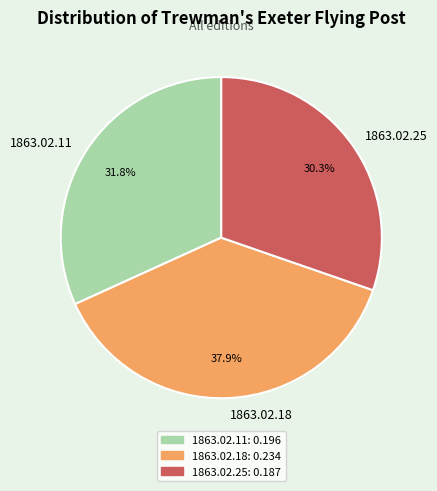

Rank the categories by value from lowest to highest.

1863.02.25, 1863.02.11, 1863.02.18